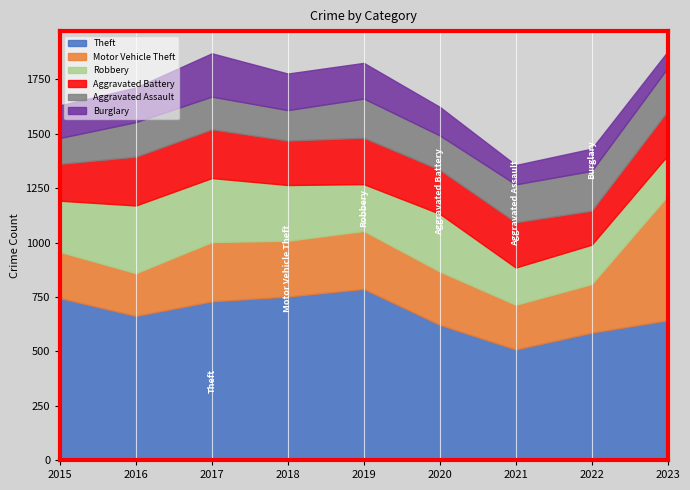

Which category has the lowest value in the Theft series?

2021